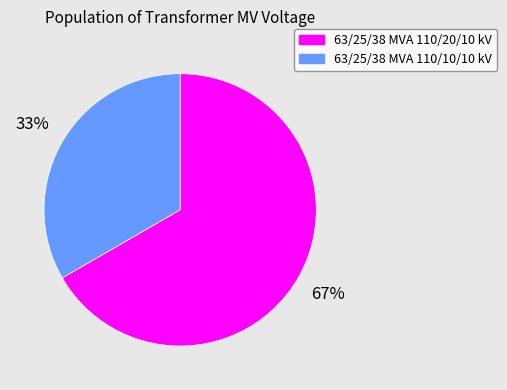

To the nearest percent, what is the combined percentage of 63/25/38 MVA 110/10/10 kV and 63/25/38 MVA 110/20/10 kV?

100%